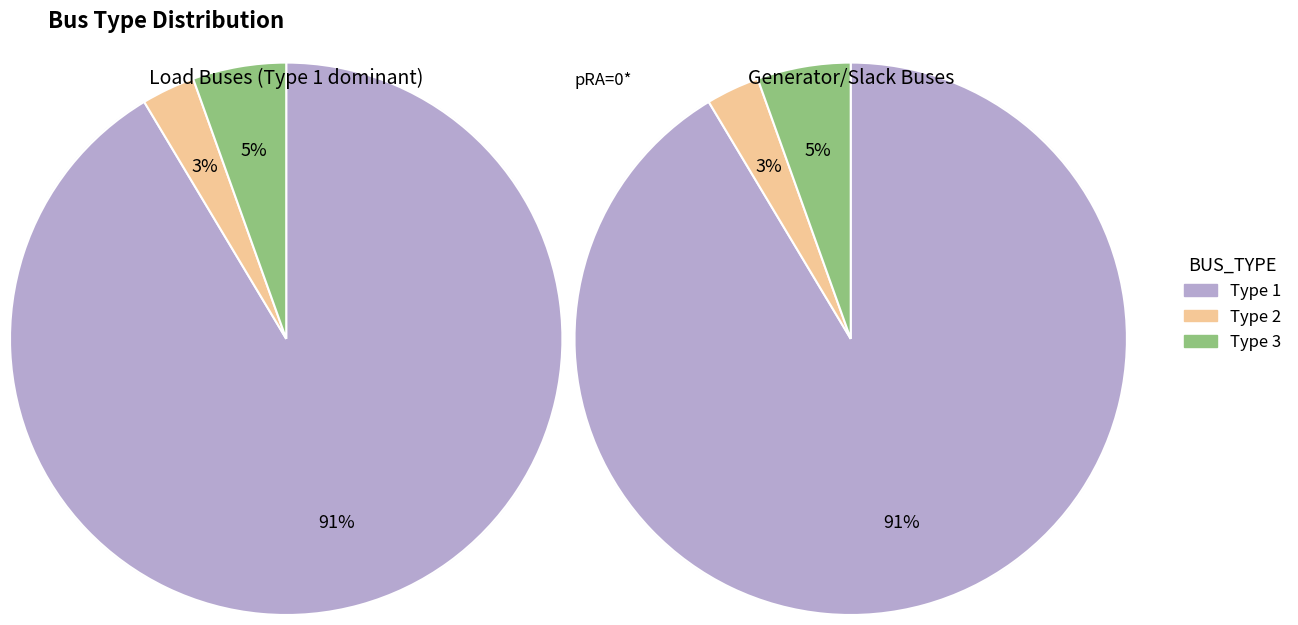

Is it true that BUS_TYPE_2 is 1% of the pie?

False